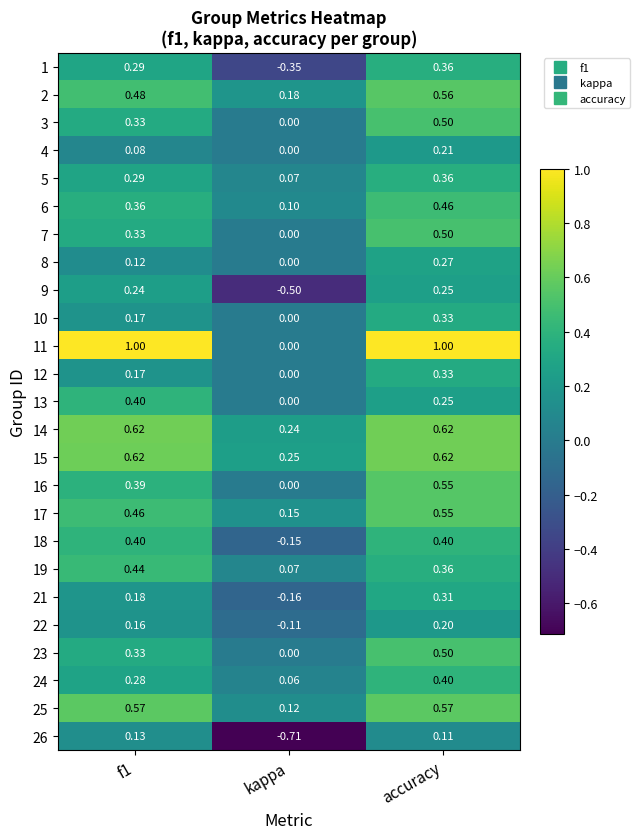

At which label is 3 closest to 0?

kappa